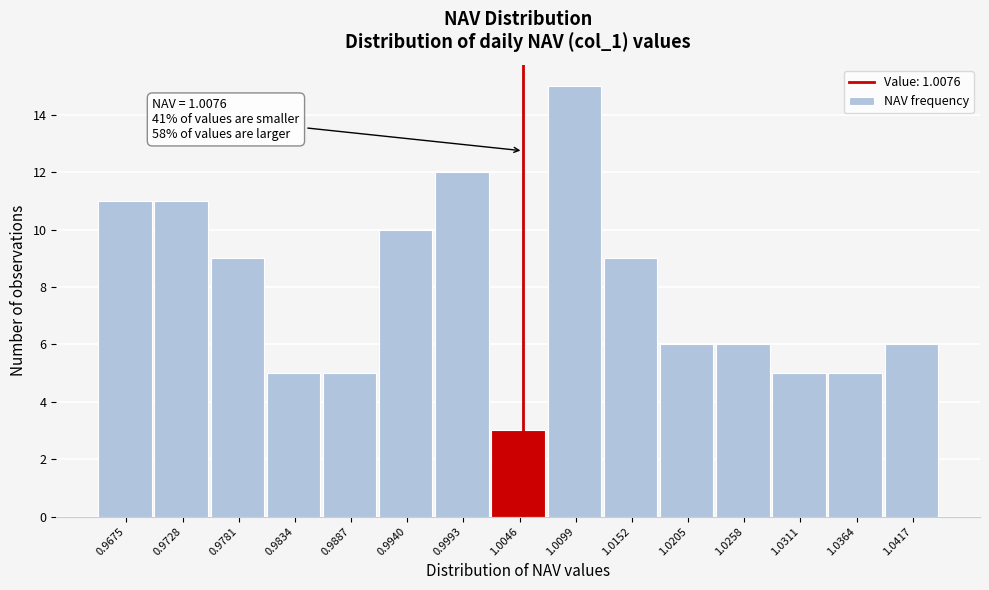

Reading right to left, what are all the values shown in this chart?

6	5	5	6	6	9	15	3	12	10	5	5	9	11	11